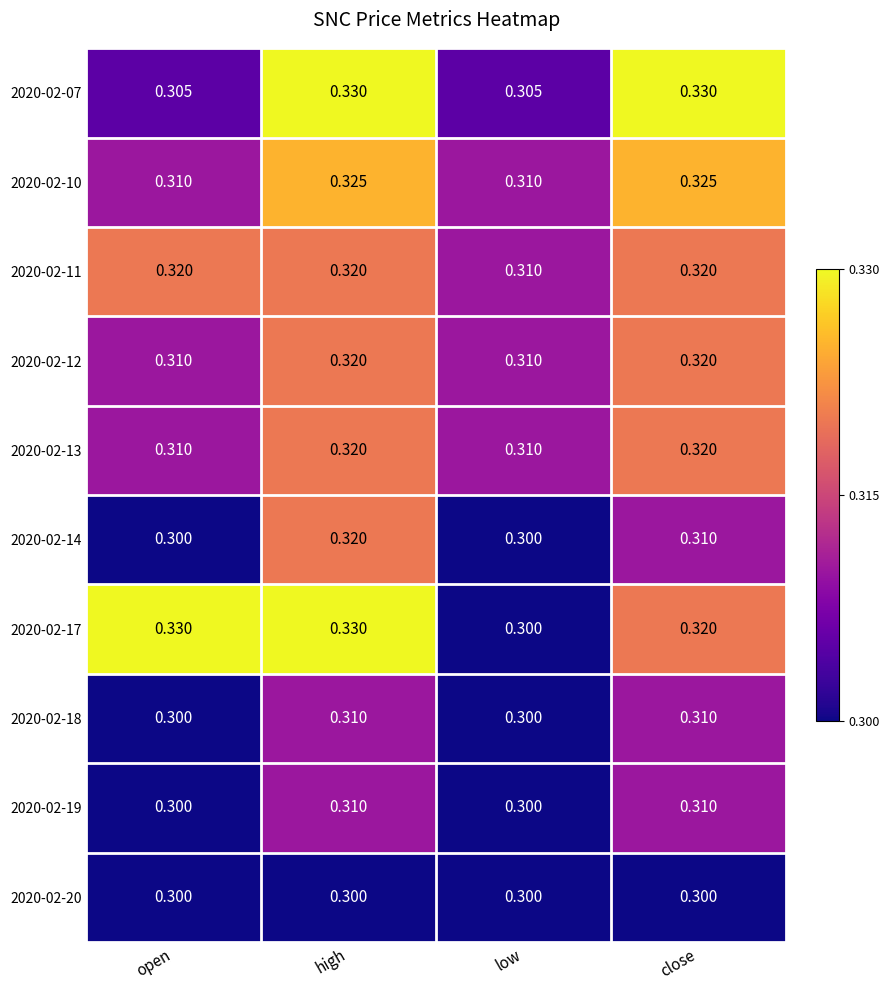

How many categories are shown in the chart?

4